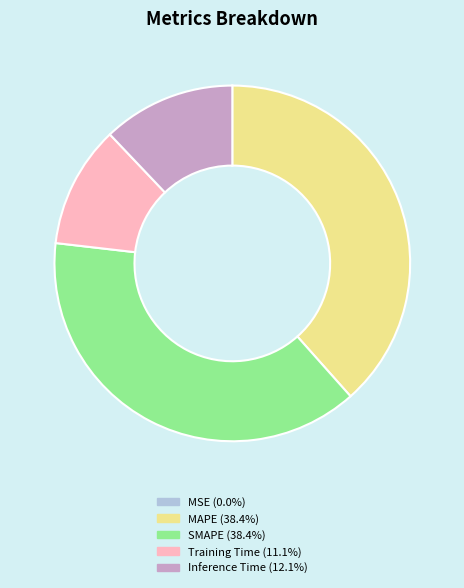

Does Training Time represent more than half of the total?

No